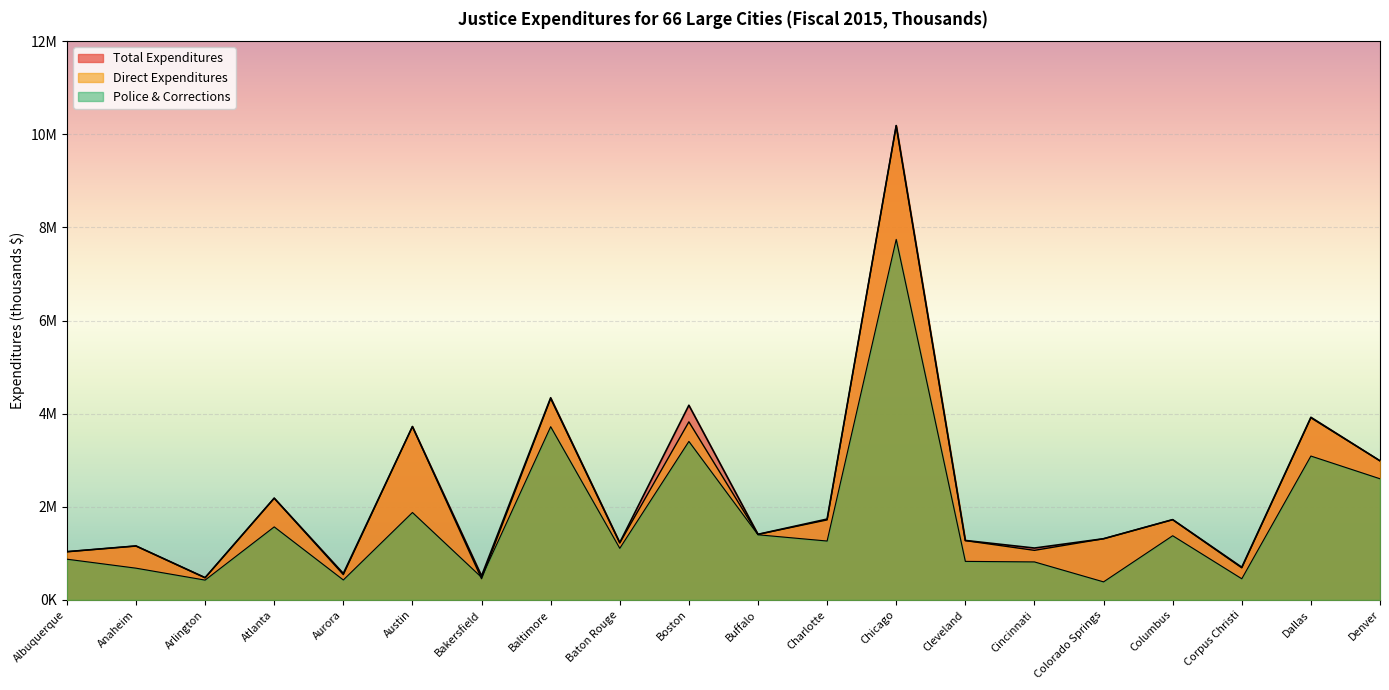

At which label is Police & Corrections closest to 4065449?

Baltimore